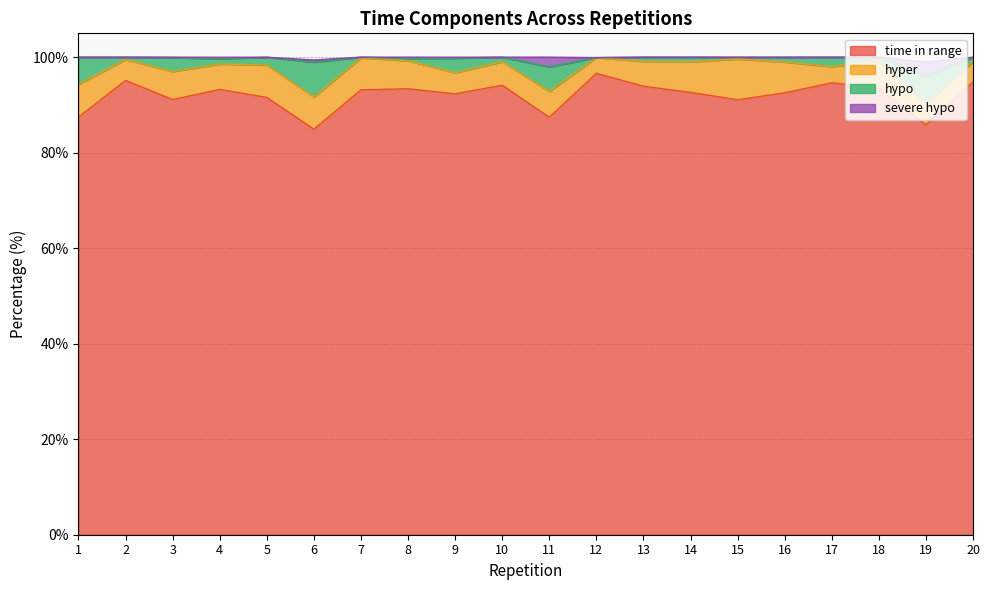

In severe hypo, how many points are higher than both neighbors (excluding endpoints)?

4